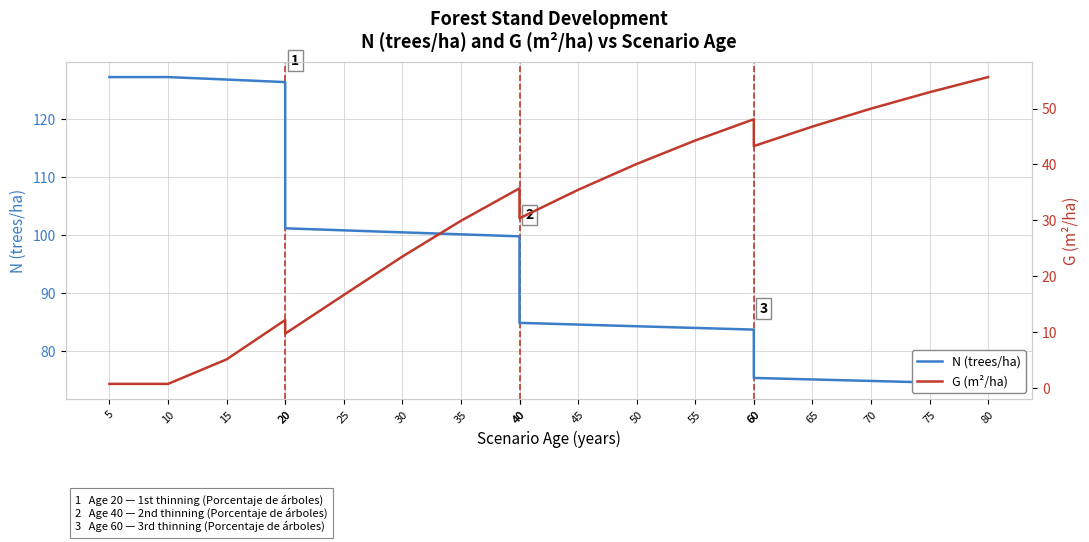

Which series has the widest spread of values?

G (m²/ha)